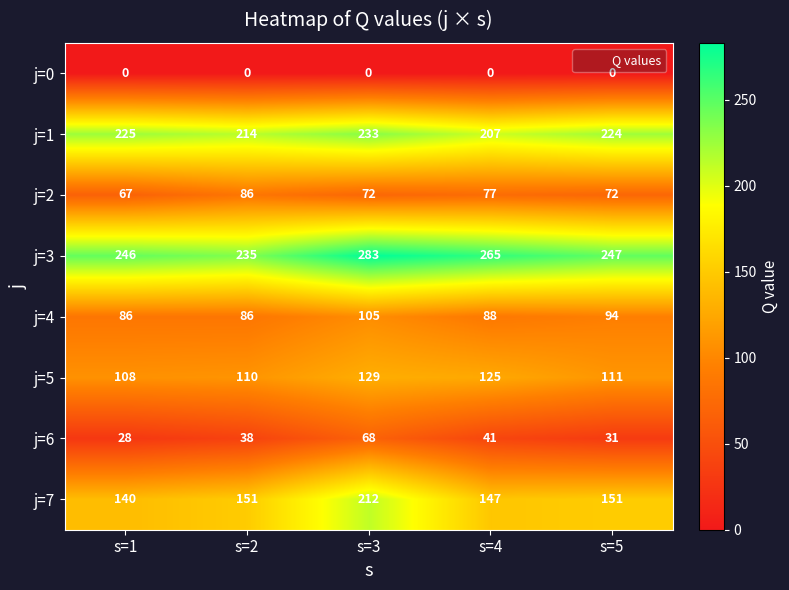

How many j=4 values are between 86 and 94?

4